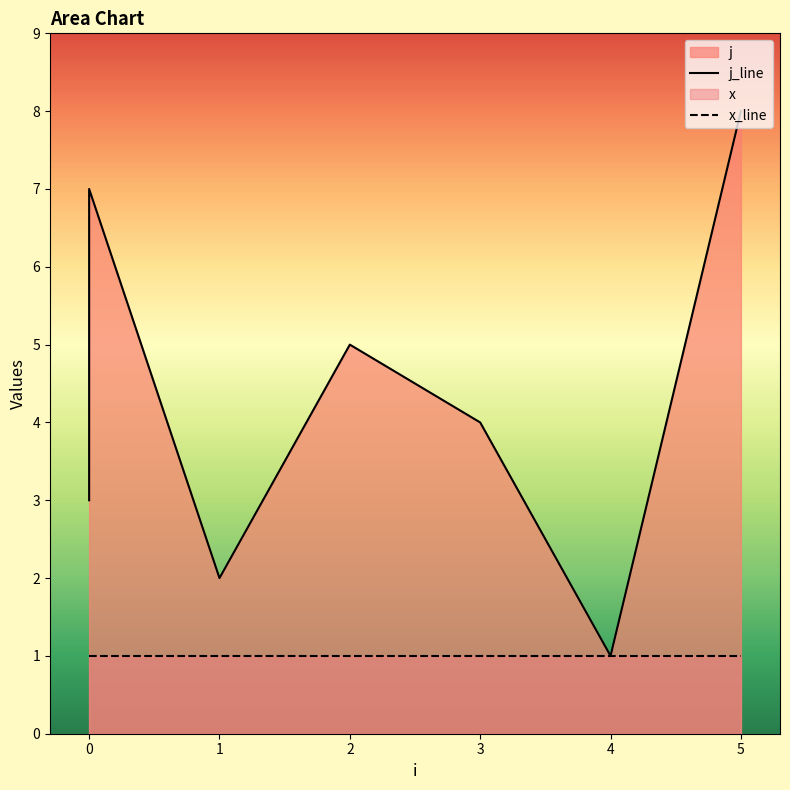

Reading right to left, what are all the values shown in this chart?

8	1	4	5	2	7	6	3